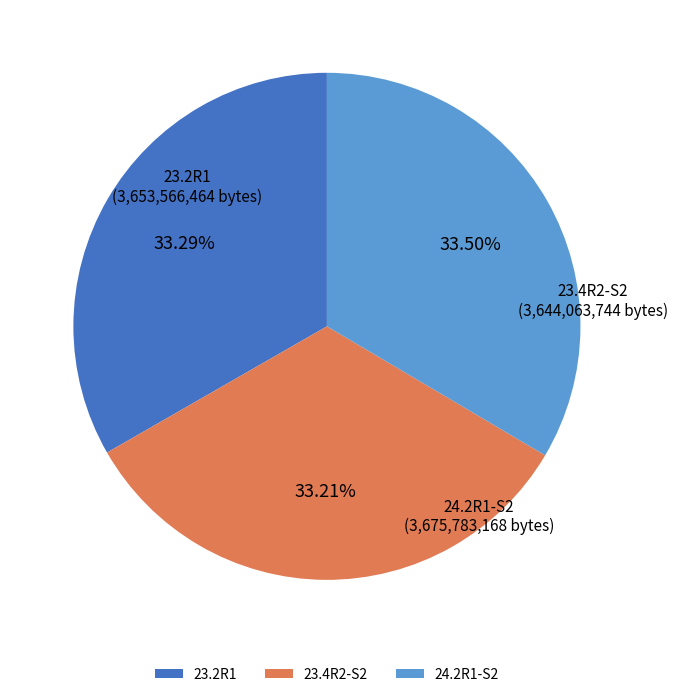

Is there a majority slice in this chart?

No